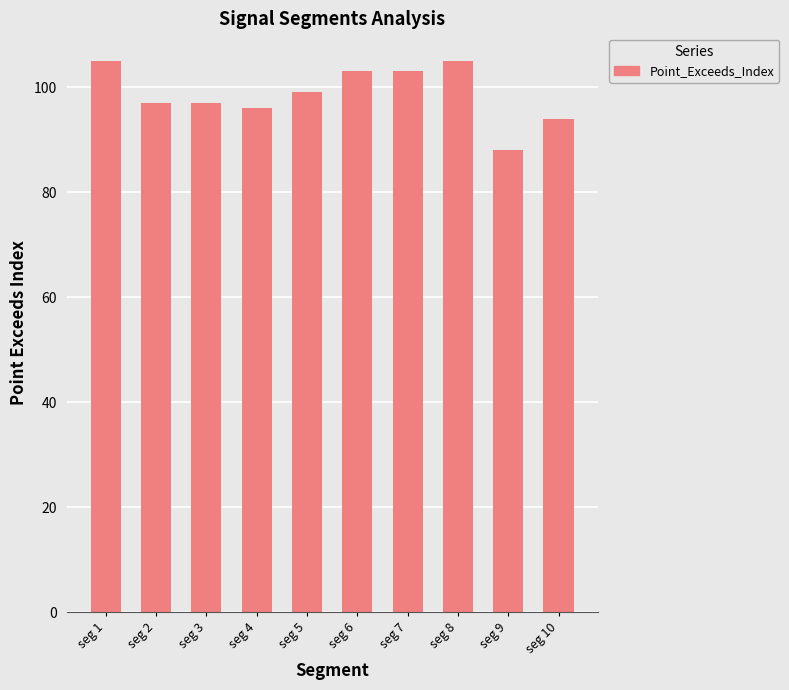

The chart shows a value of 103 at seg 7. True or false?

True